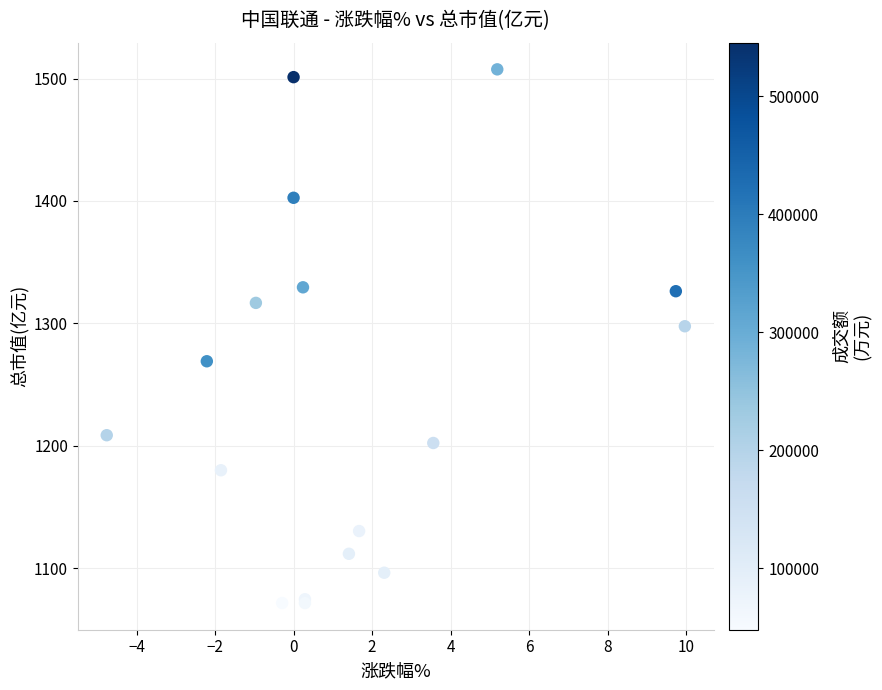

What Y value in the scatter plot is closest to 1289?

1297.6